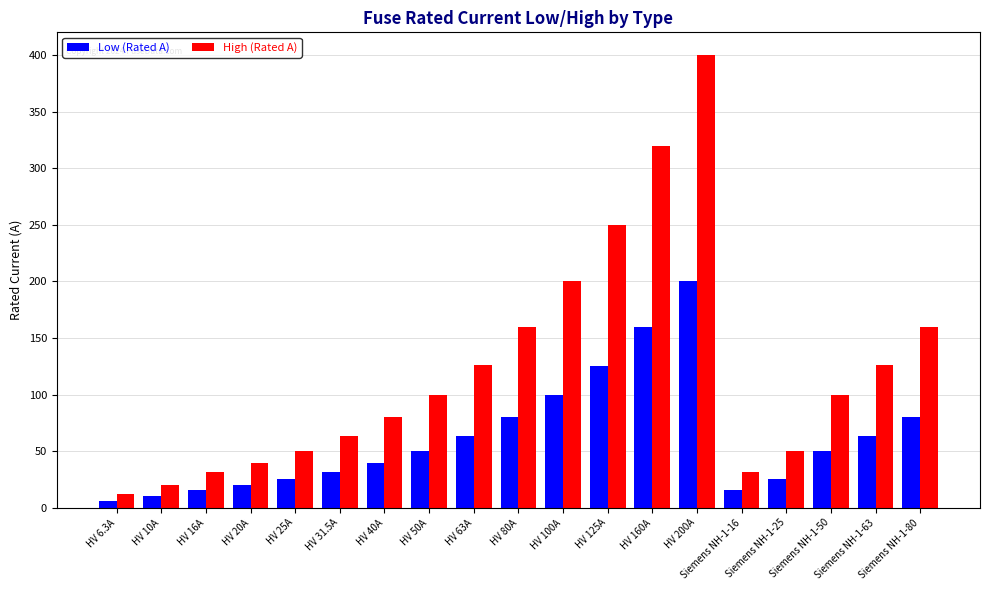

What is the minimum value shown in the chart?

6.3